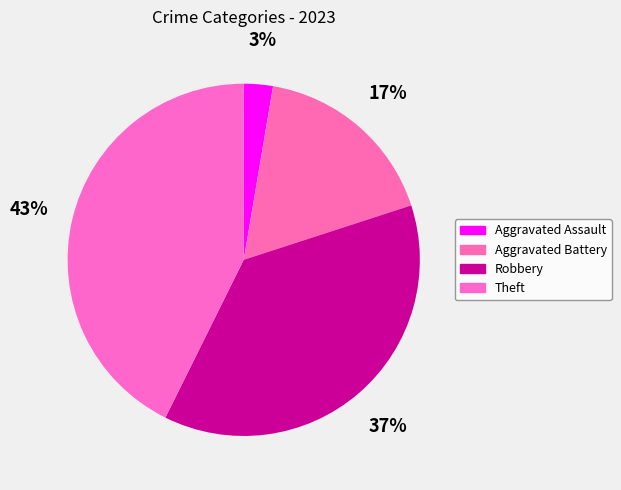

What is the largest slice in the pie chart?

Theft